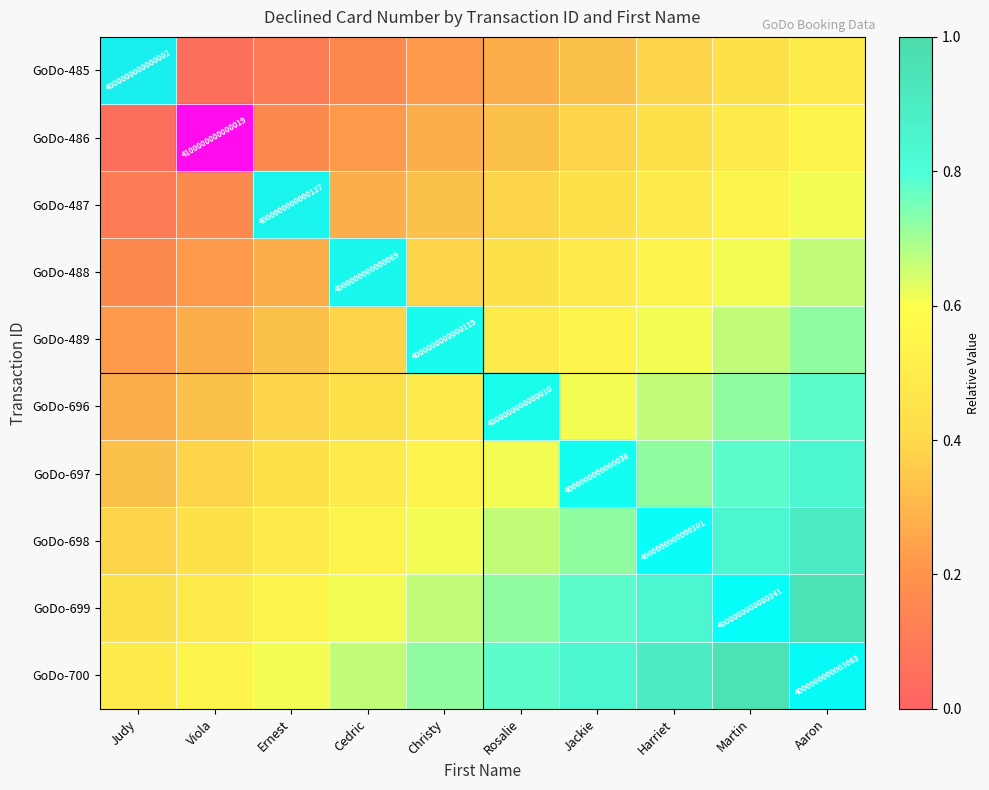

At which category is the sum across all series the highest?

Aaron